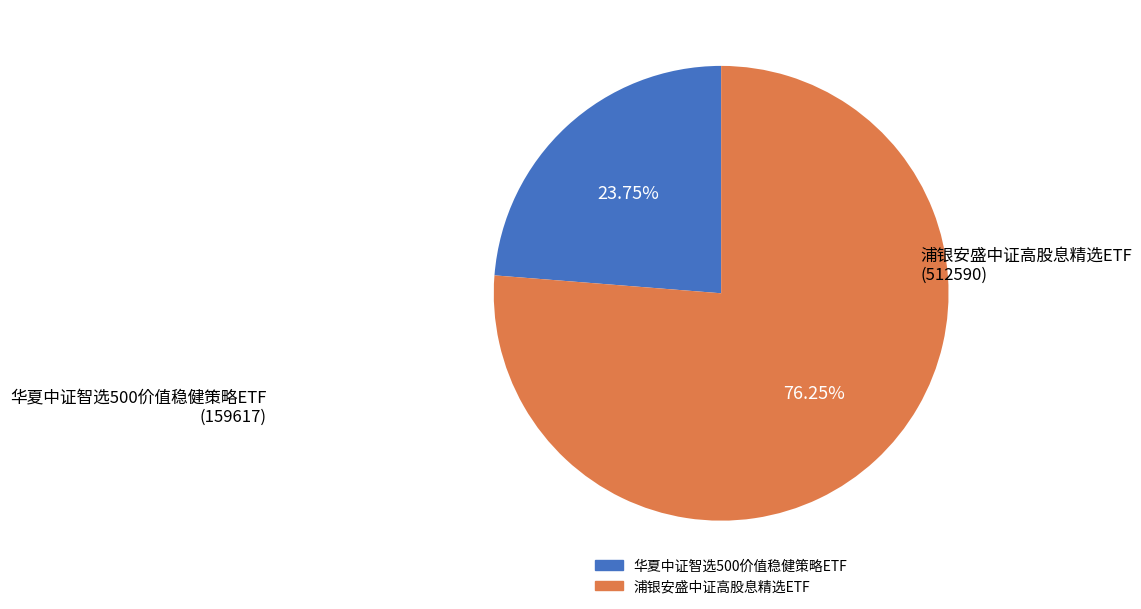

Does any single category account for the majority?

Yes